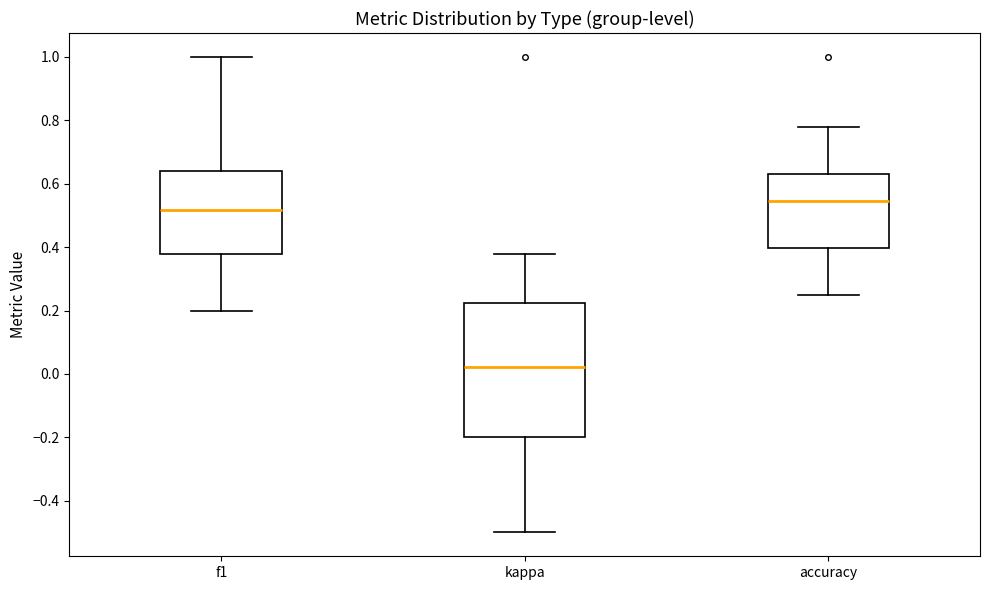

Reading left to right, read every box against the y-axis: the position of its median line, the range the box covers, and the ends of its whiskers. The values are not printed on the chart, so give them approximately, as read against the axis.

f1: median 0.52, box 0.38 to 0.64, whiskers 0.20 to 1.00
kappa: median 0.02, box -0.20 to 0.22, whiskers -0.50 to 0.38
accuracy: median 0.54, box 0.40 to 0.62, whiskers 0.26 to 0.78